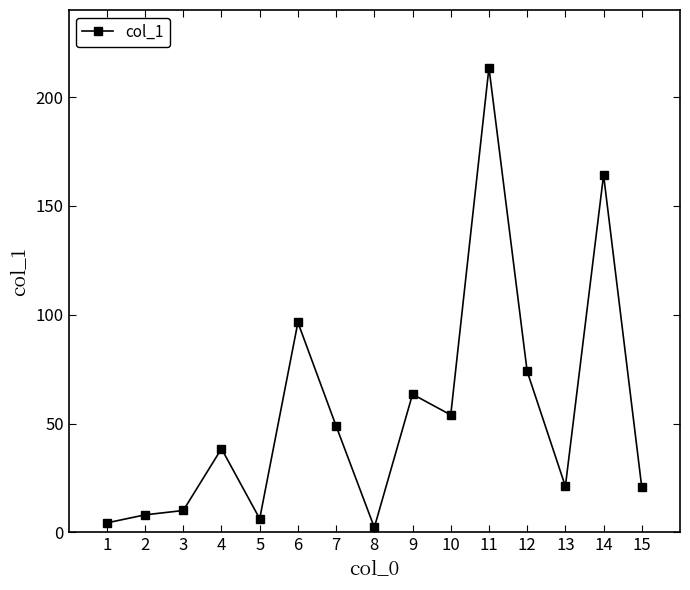

Where is the first local minimum?

5